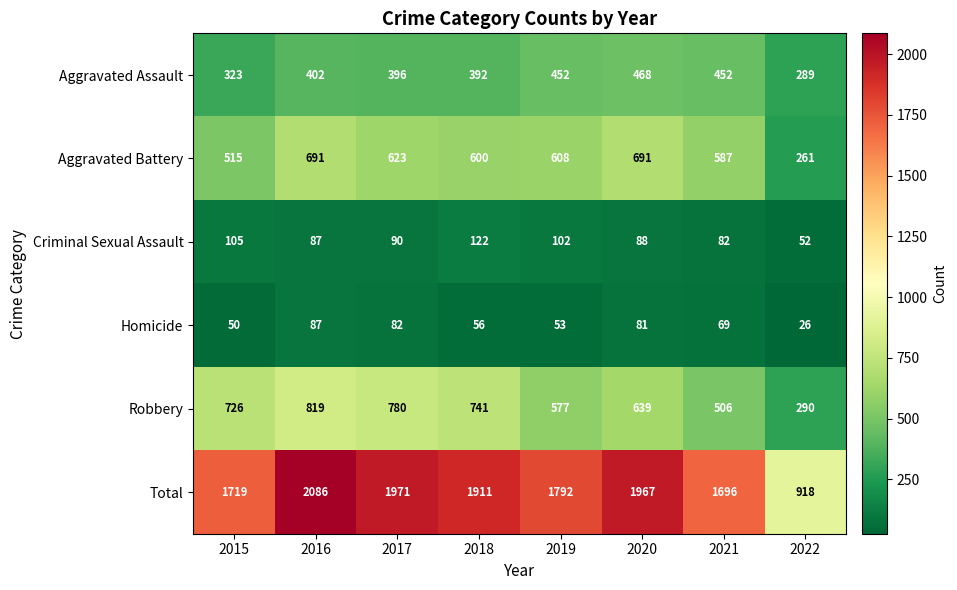

Which series has the largest total across all categories?

Total